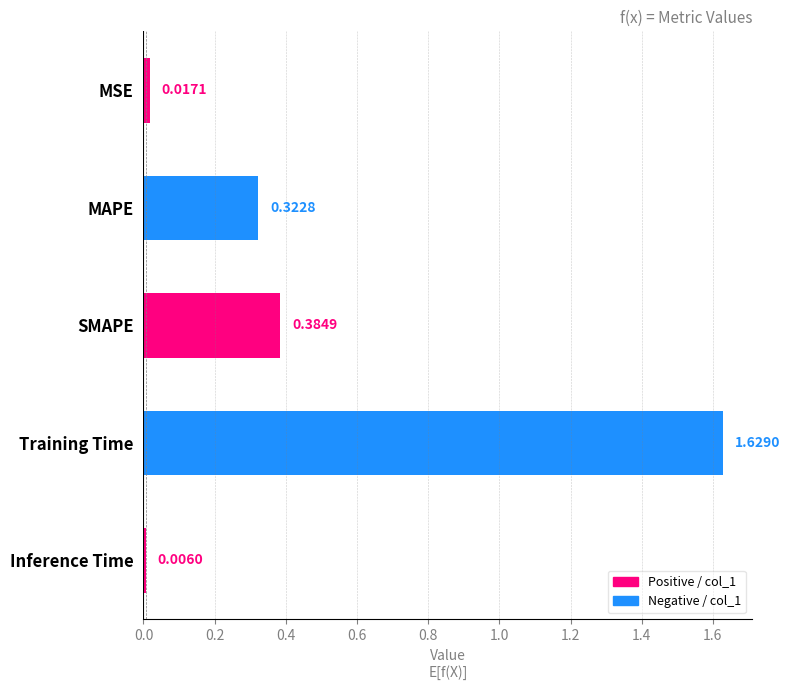

What position from the right is SMAPE?

3